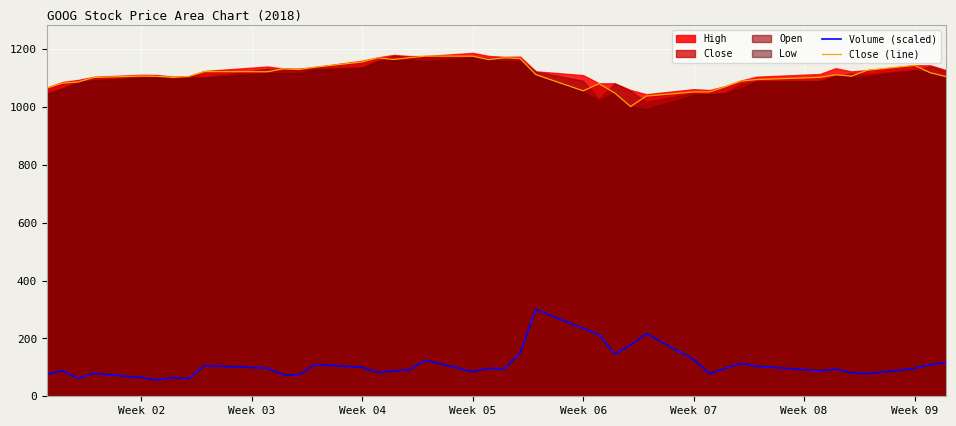

What is the average value of the Volume (scaled) series?

109.8